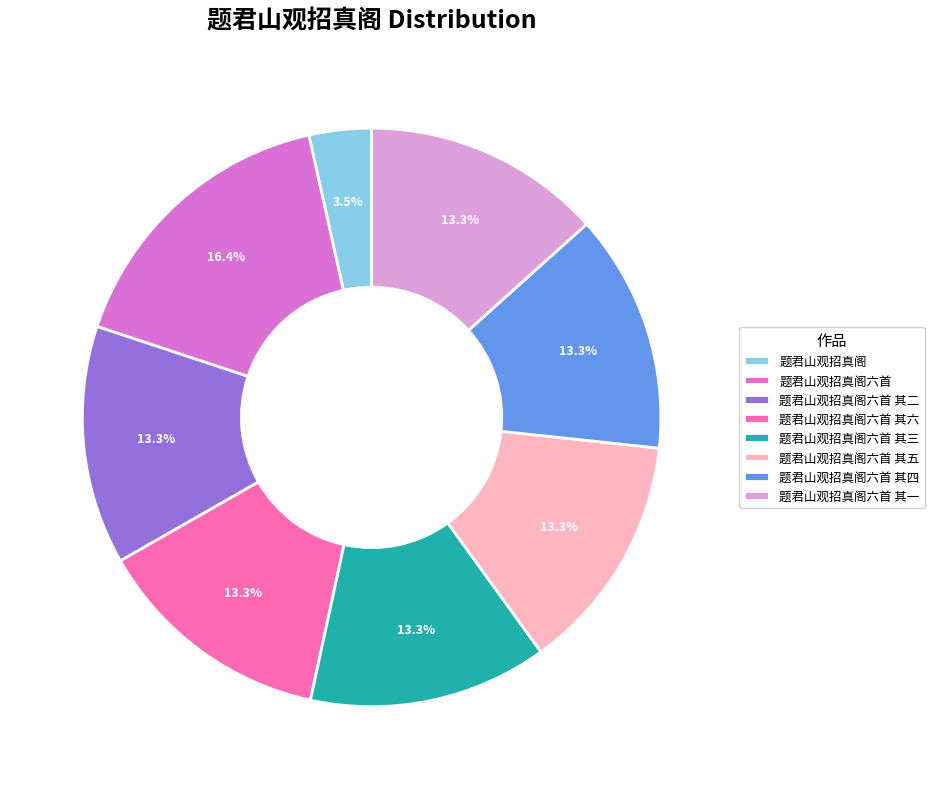

What percentage is the 题君山观招真阁六首 其五 slice, to the nearest percent?

13%